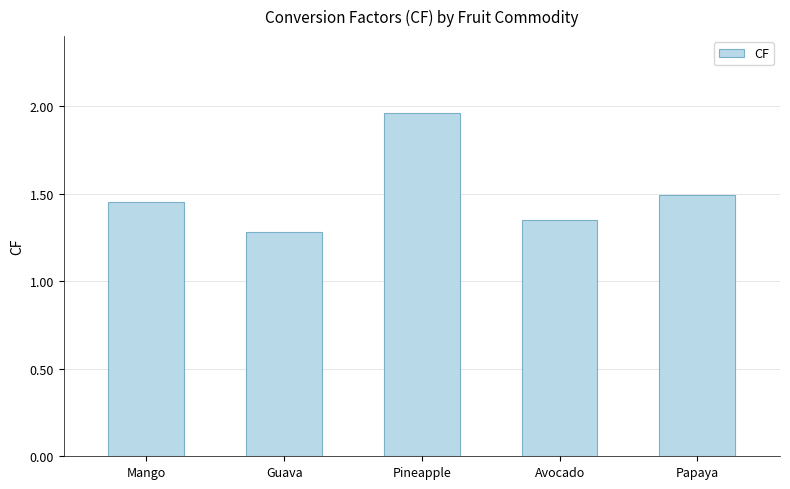

Is it true that the value at Guava is 0.9?

False